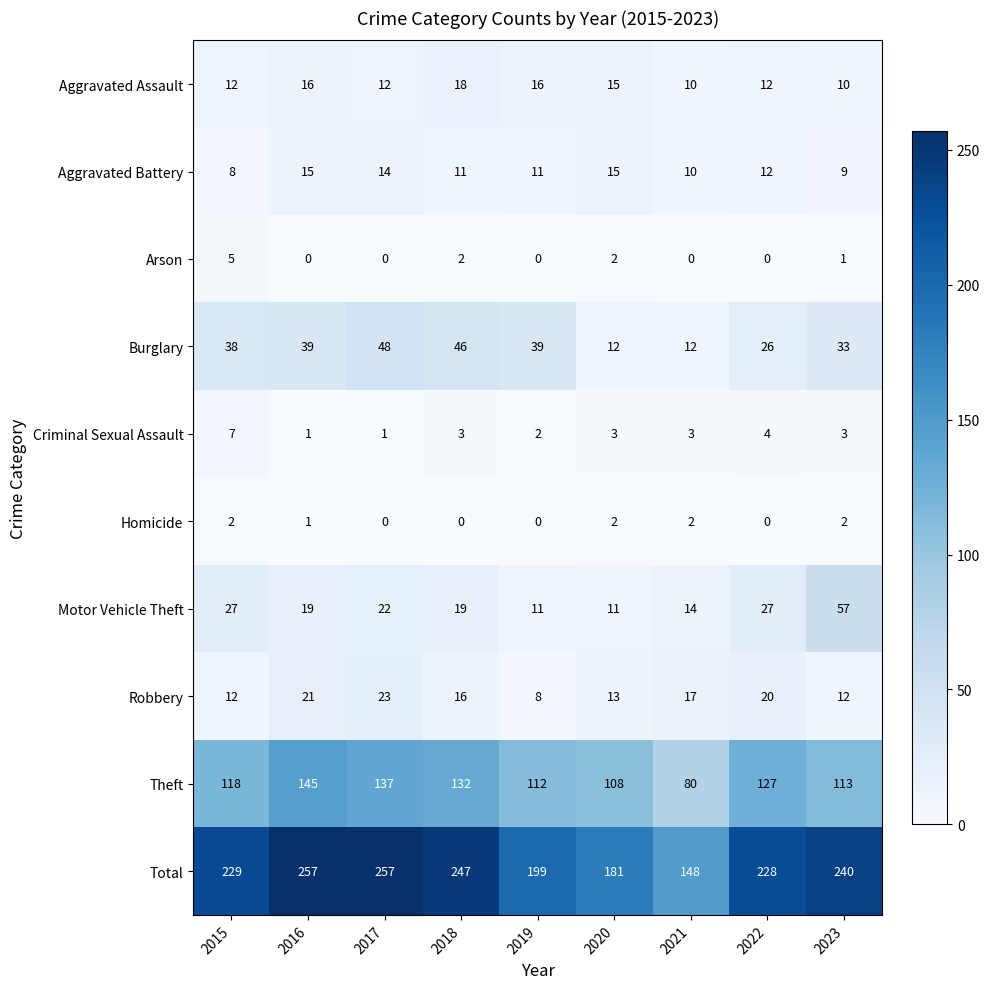

What is the difference between the Theft values at 2021 and 2015?

38